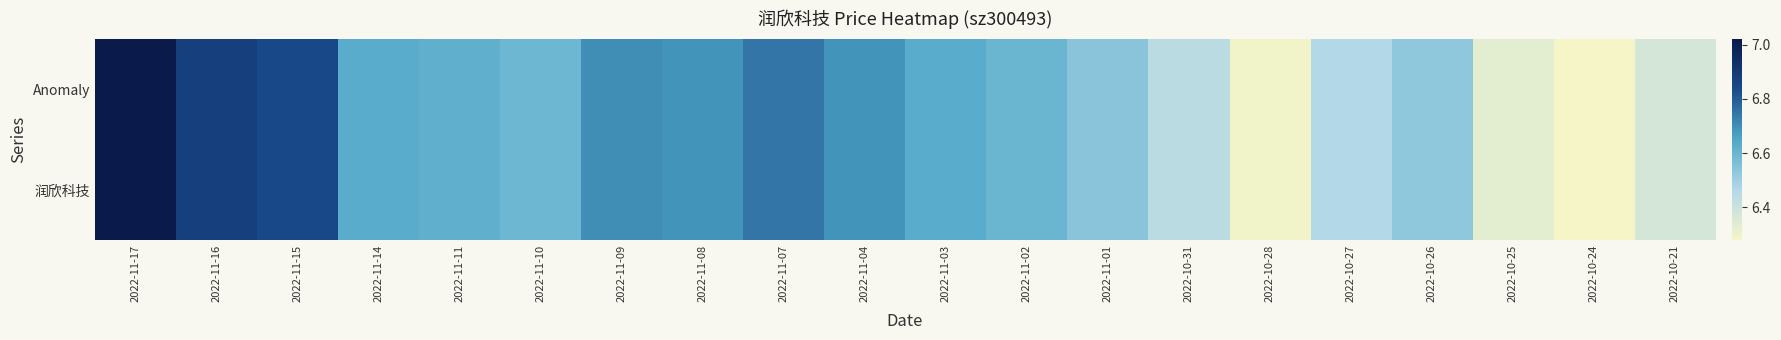

Which category has the highest value across all series?

2022-11-17